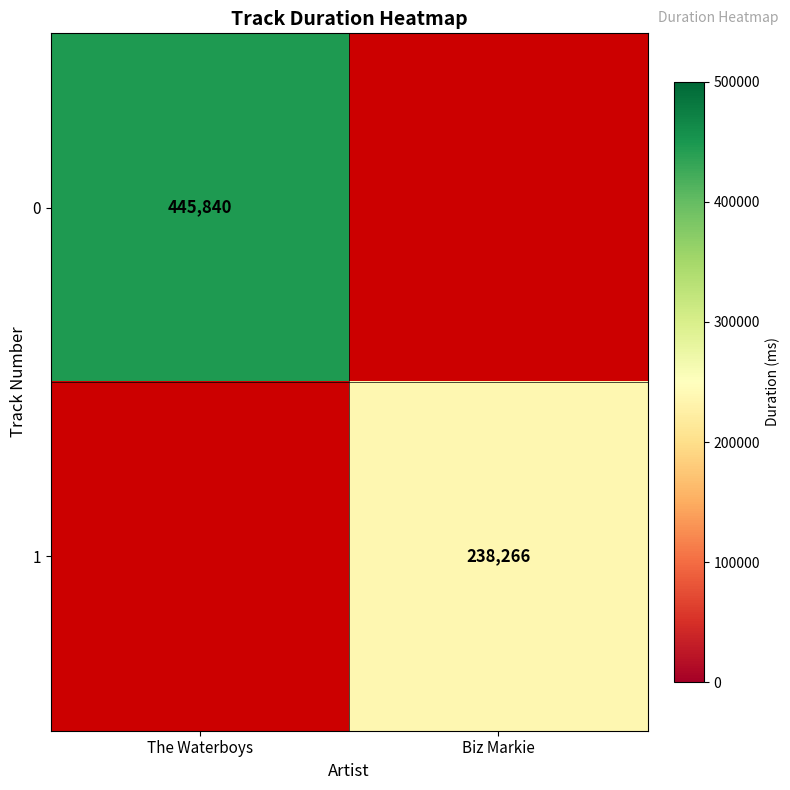

At which category does the chart reach its minimum across all series?

Biz Markie